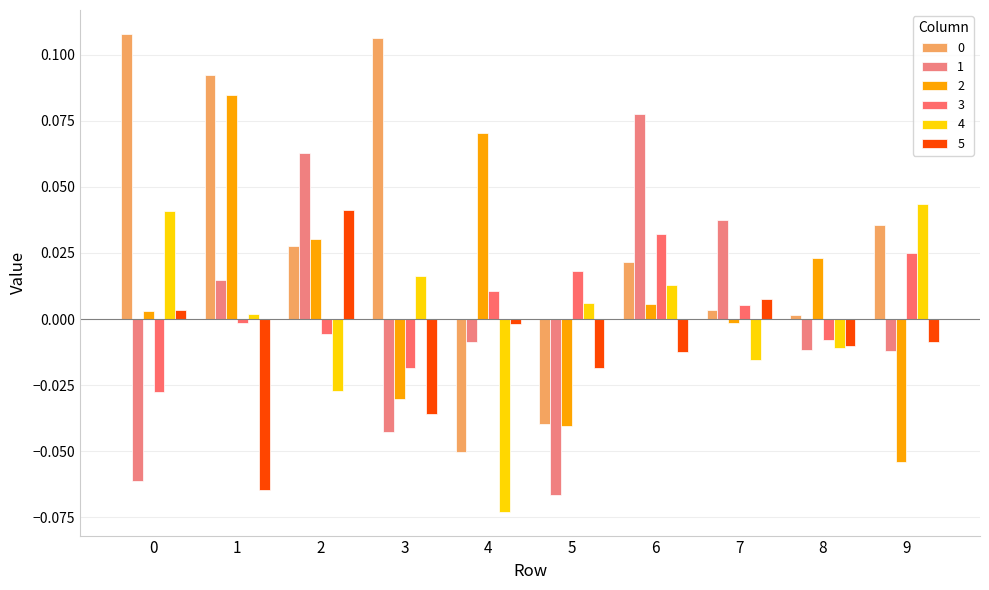

What is the spread (max minus min) of values at 5?

0.1